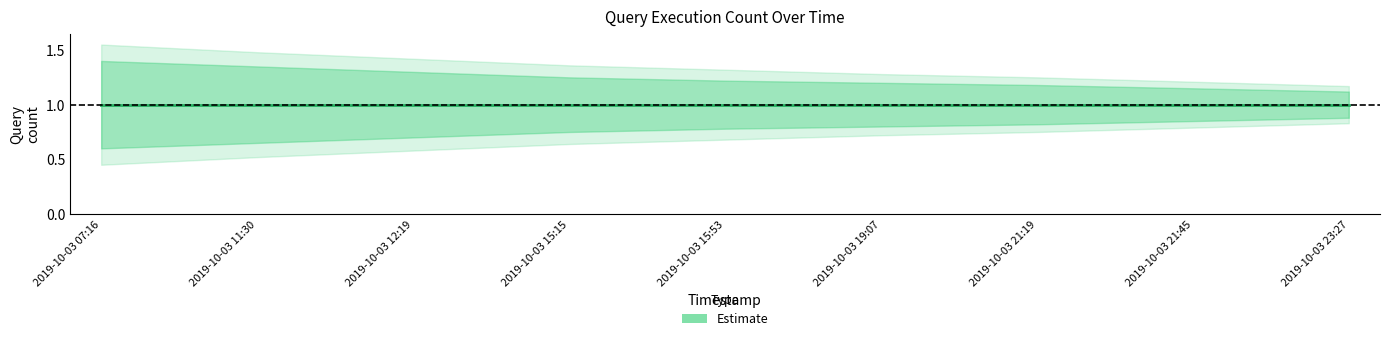

Count the Estimate_lower values in the range 0 to 1.

9